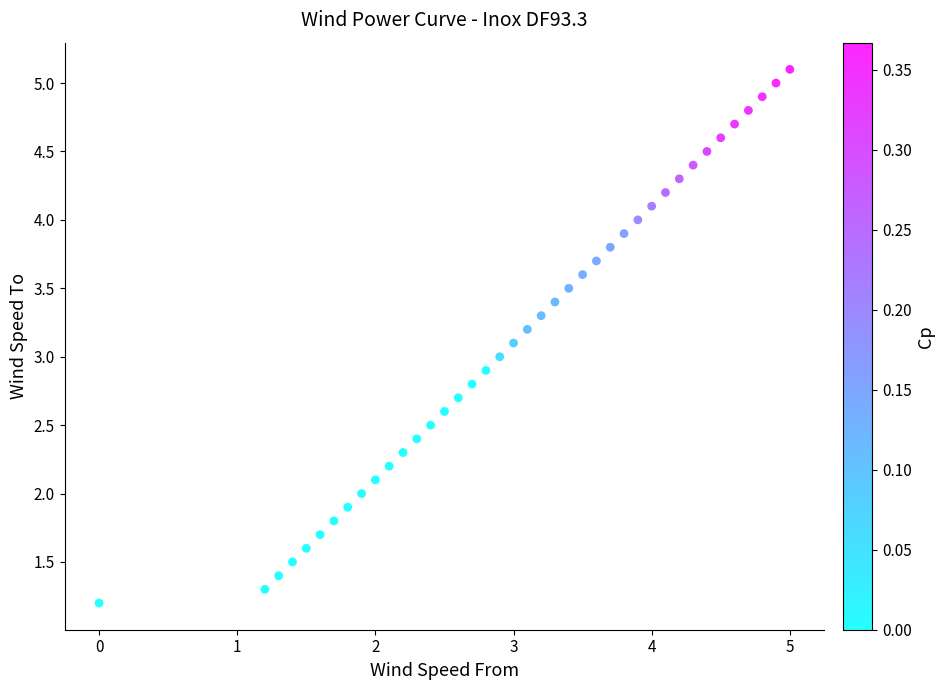

What is the range of Y values (max minus min)?

3.9